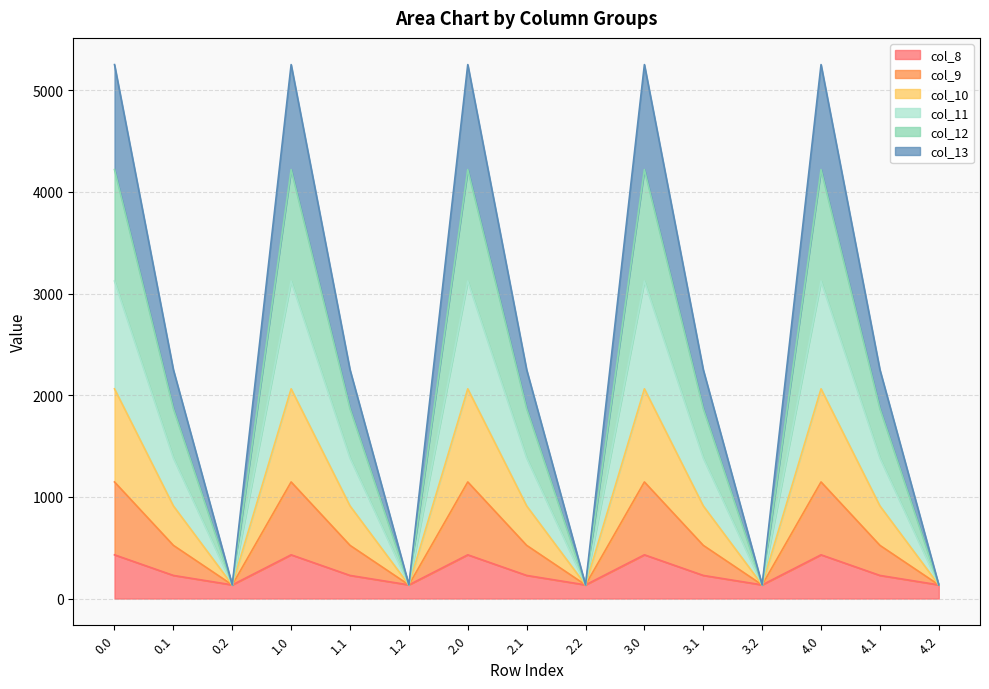

What position from the left is 0.0?

1